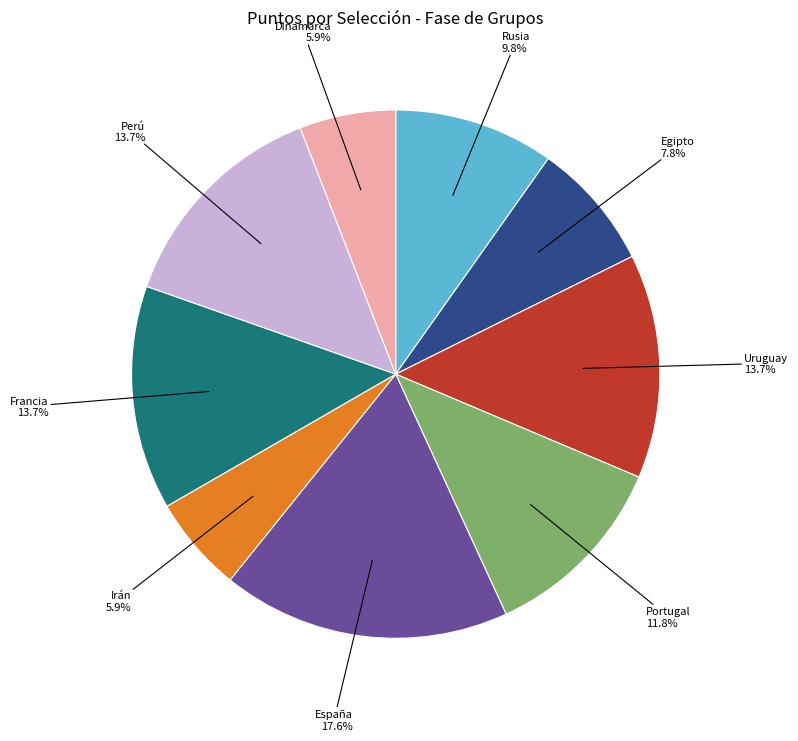

How many slices are in this pie chart?

9